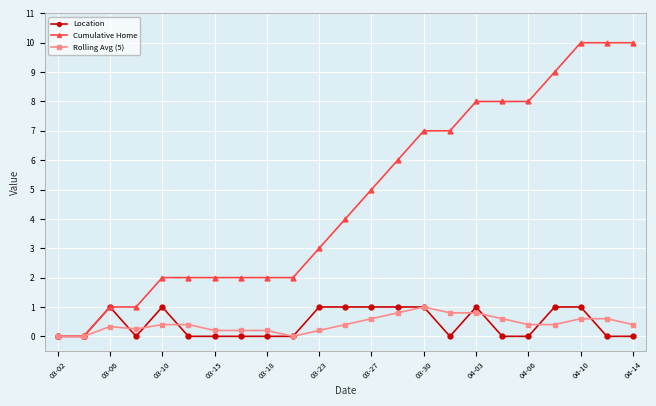

What is the highest value of the Rolling Avg (5) series?

1.0